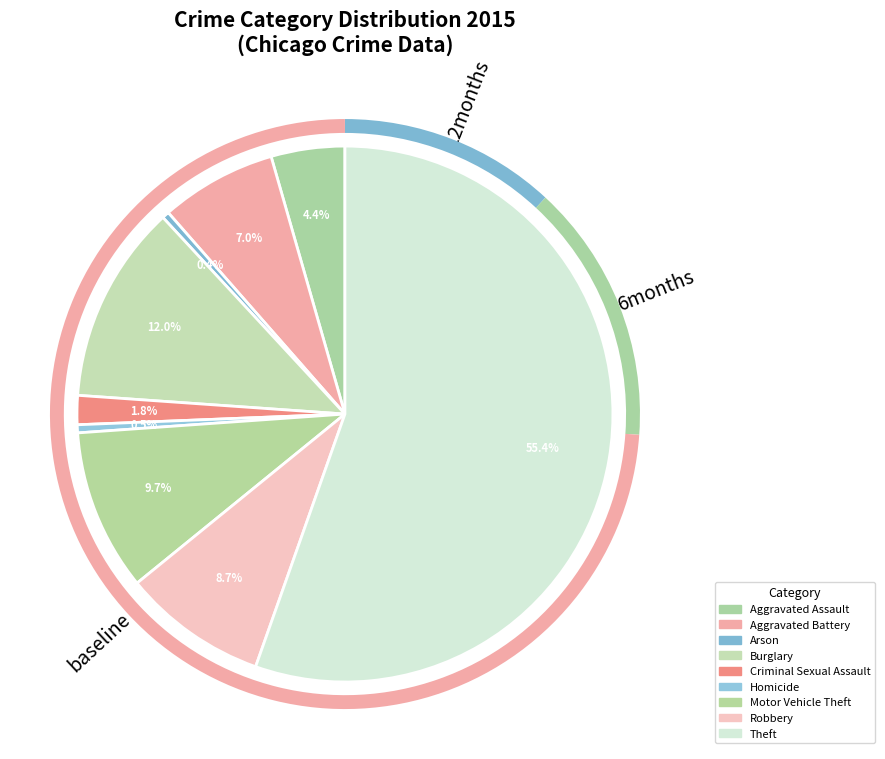

How many slices are in this pie chart?

9